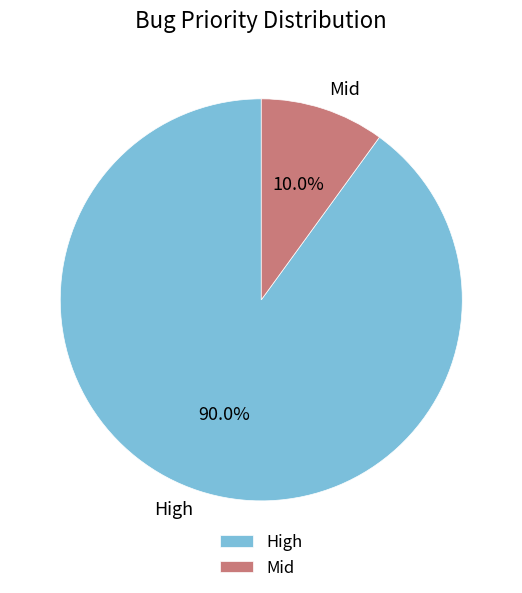

Between Mid and High, which is larger?

High